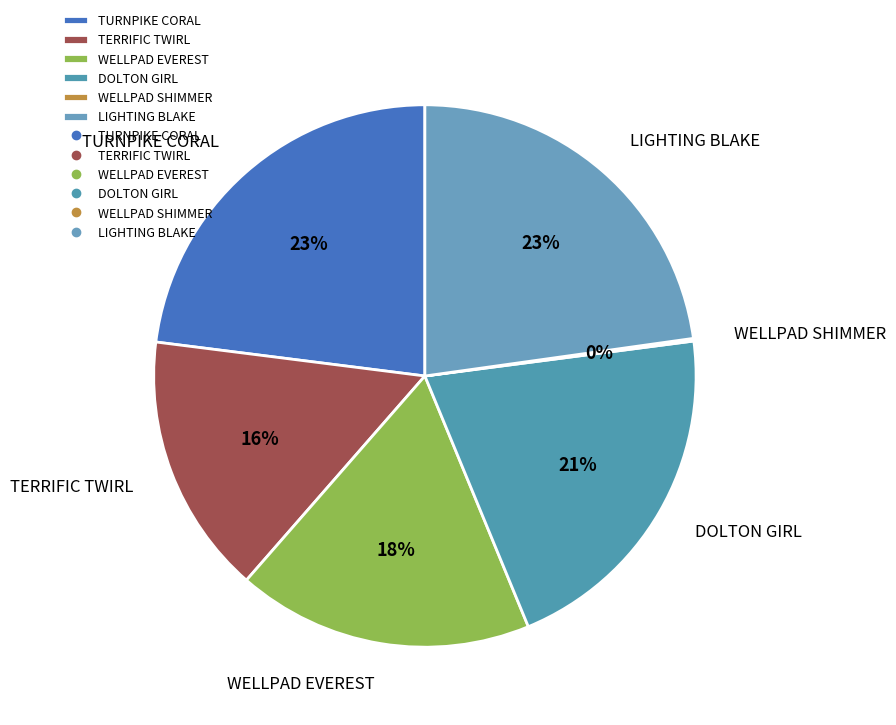

What is the ratio of the value at LIGHTING BLAKE to the value at DOLTON GIRL?

1.1